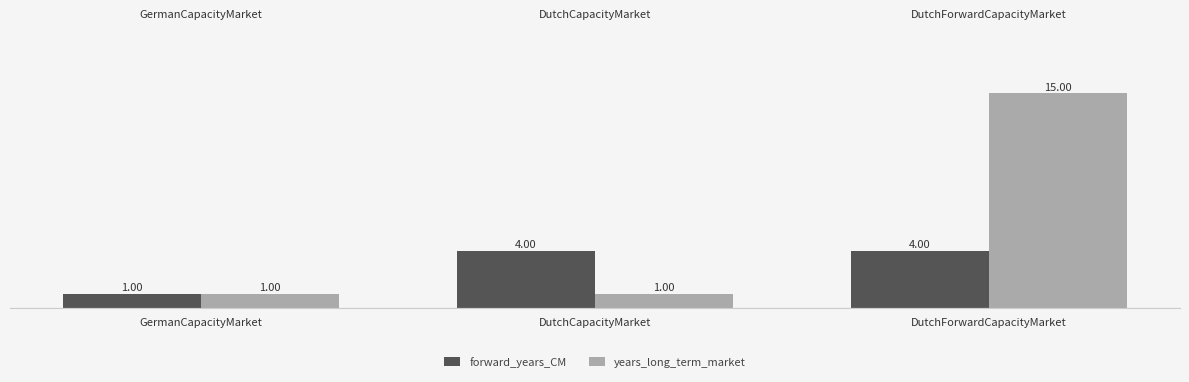

What are all the series names shown in the legend?

forward_years_CM, years_long_term_market